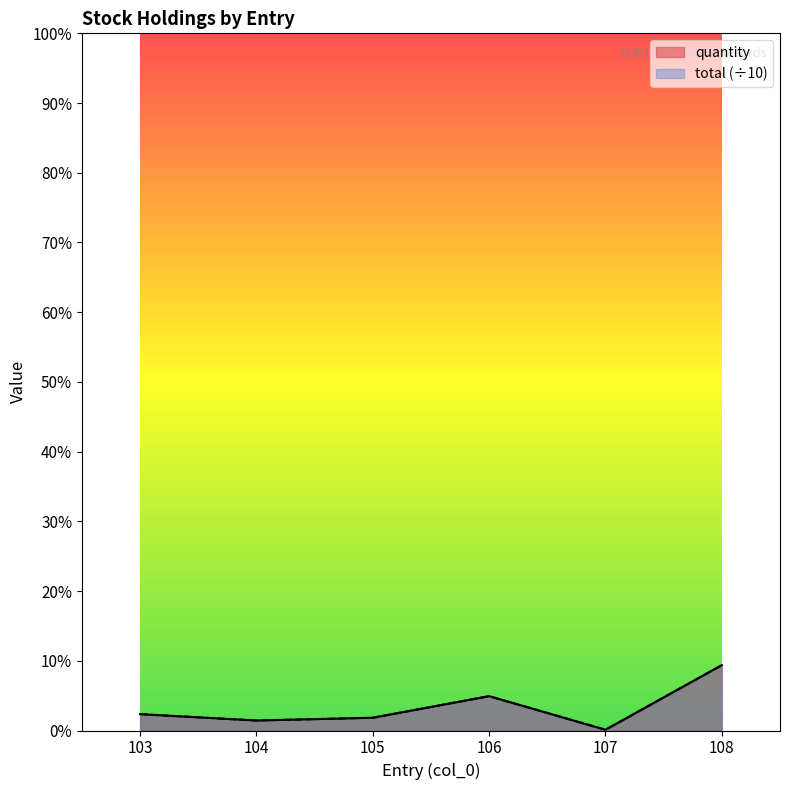

True or false: total and quantity cross at least once.

False